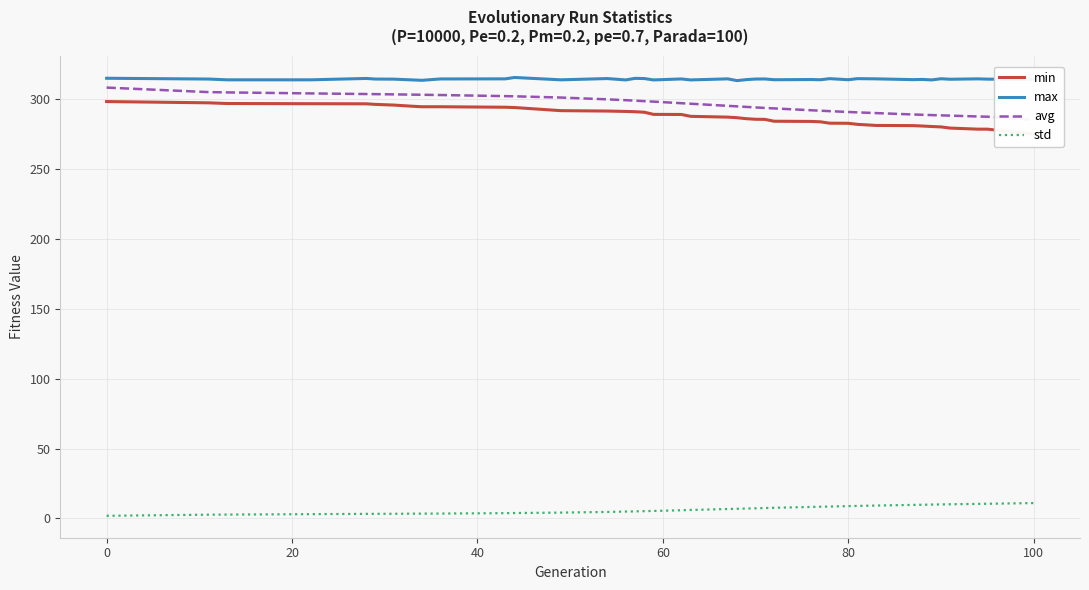

True or false: avg has more than 2 points higher than both neighbors.

False